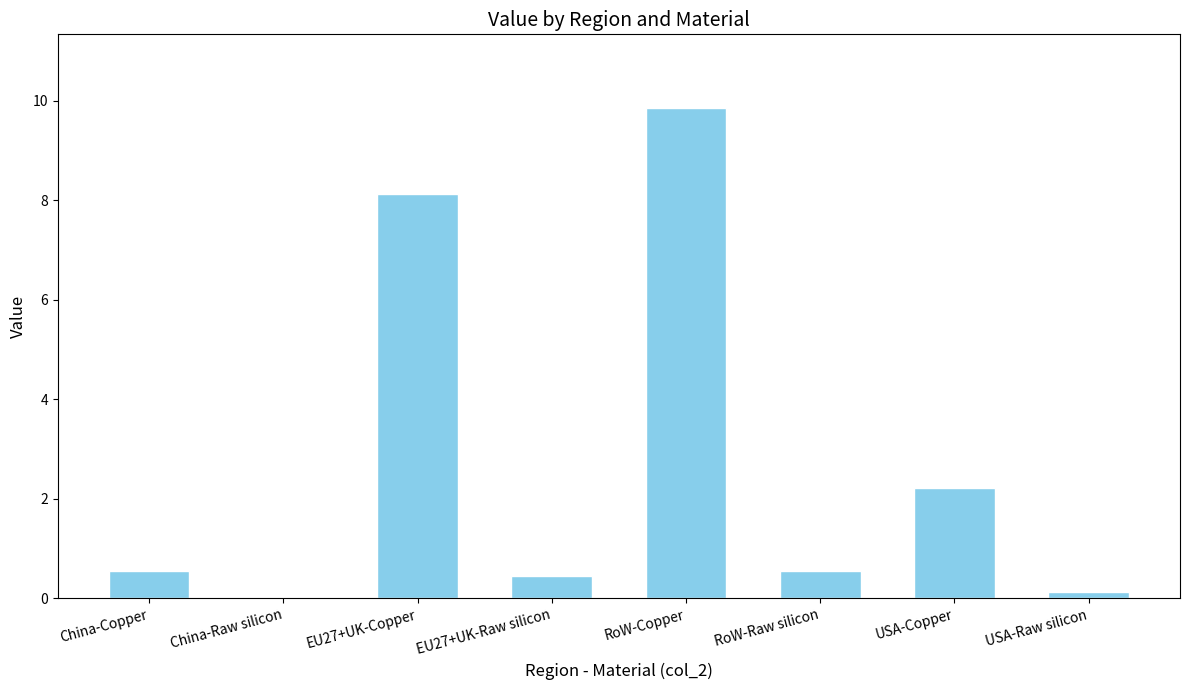

Which label corresponds to the largest value in the chart?

RoW-Copper